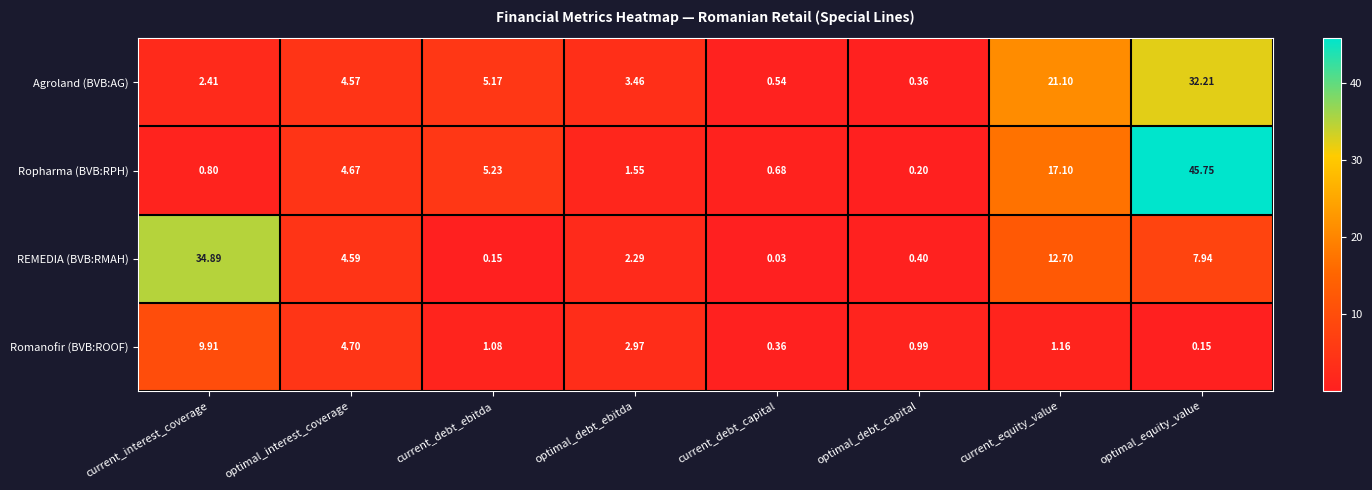

Where is Ropharma (BVB:RPH) nearest to the value 22?

current_equity_value